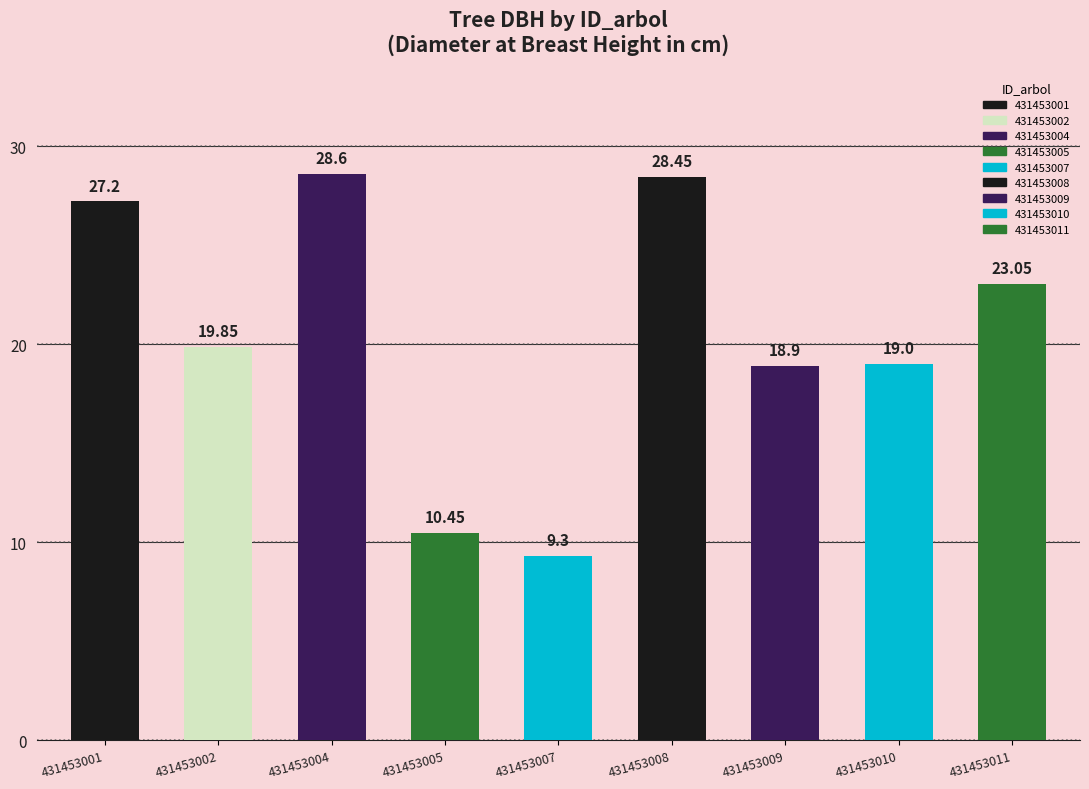

What is the greatest value displayed?

28.6